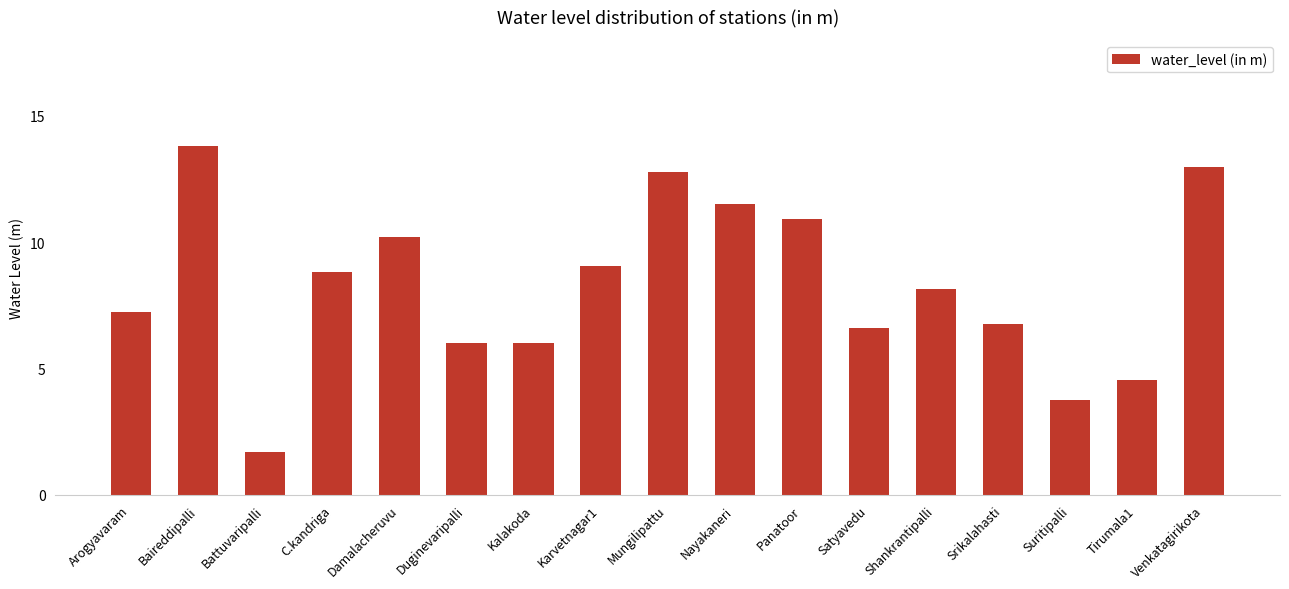

What is the maximum value shown in the chart?

13.8